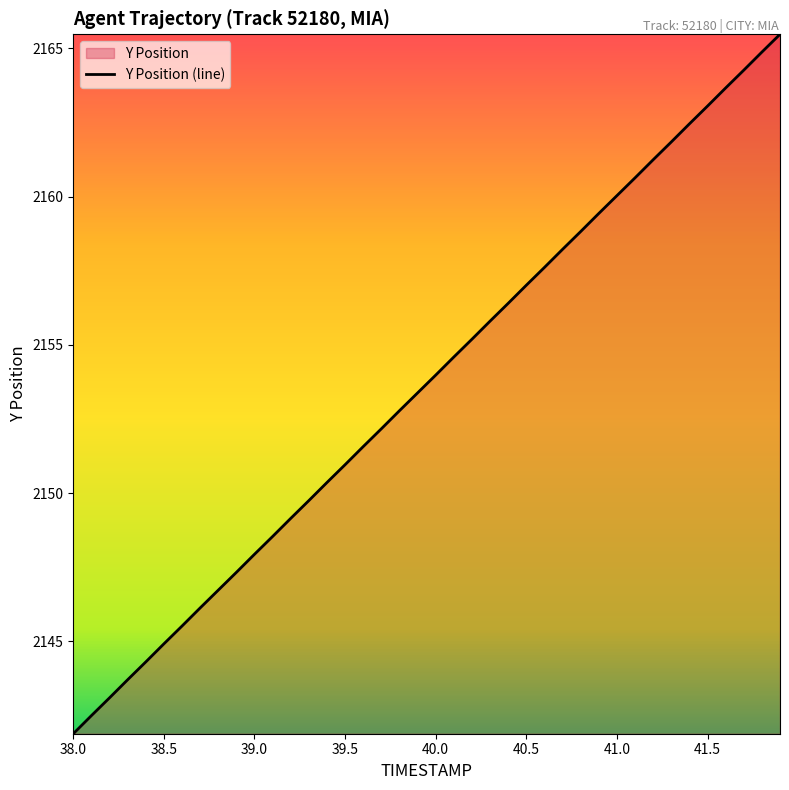

Reading right to left, list all the values displayed in this chart.

2165.5	2164.9	2164.3	2163.7	2163.1	2162.4	2161.8	2161.2	2160.6	2160.0	2159.4	2158.8	2158.2	2157.6	2157.0	2156.4	2155.8	2155.2	2154.6	2154.0	2153.4	2152.8	2152.2	2151.6	2151.0	2150.4	2149.8	2149.2	2148.5	2147.9	2147.3	2146.7	2146.1	2145.5	2144.9	2144.3	2143.7	2143.1	2142.5	2141.9